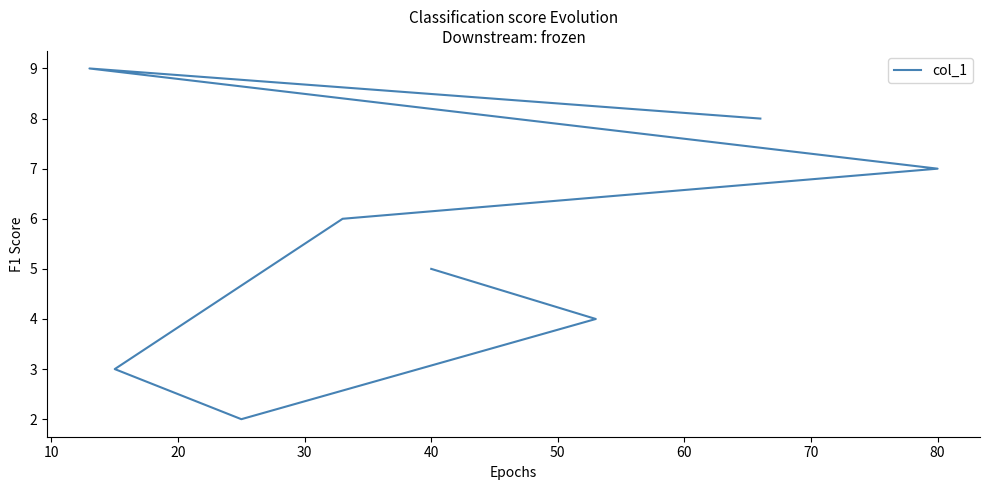

How many values are between 4 and 8?

5